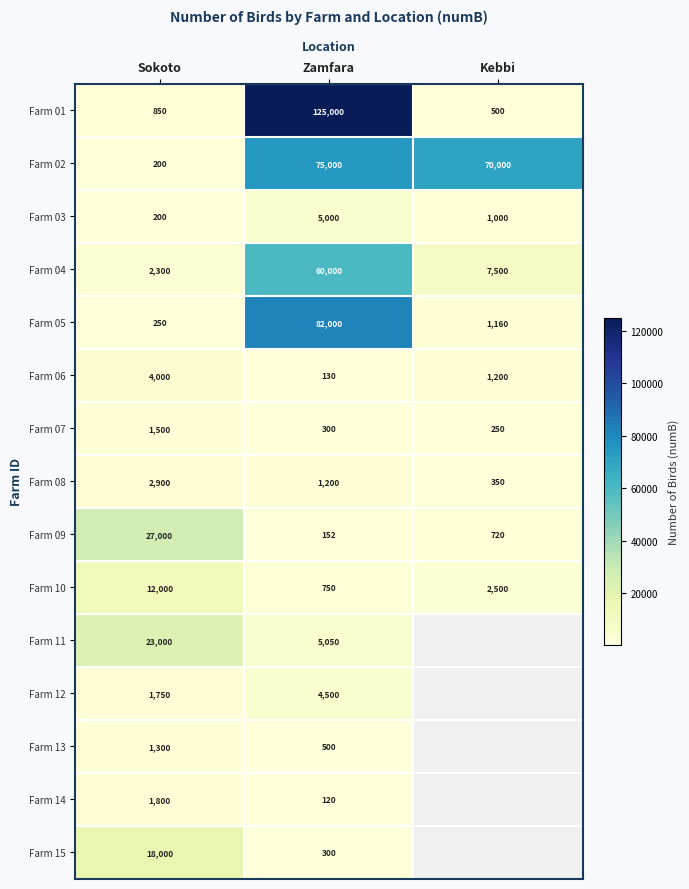

Is it true that Farm 10 equals 4348 at Kebbi?

False